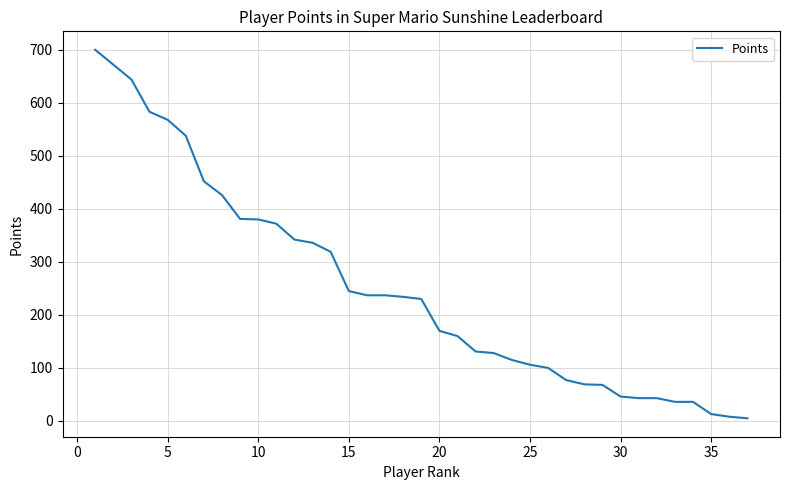

What is the greatest value displayed?

700